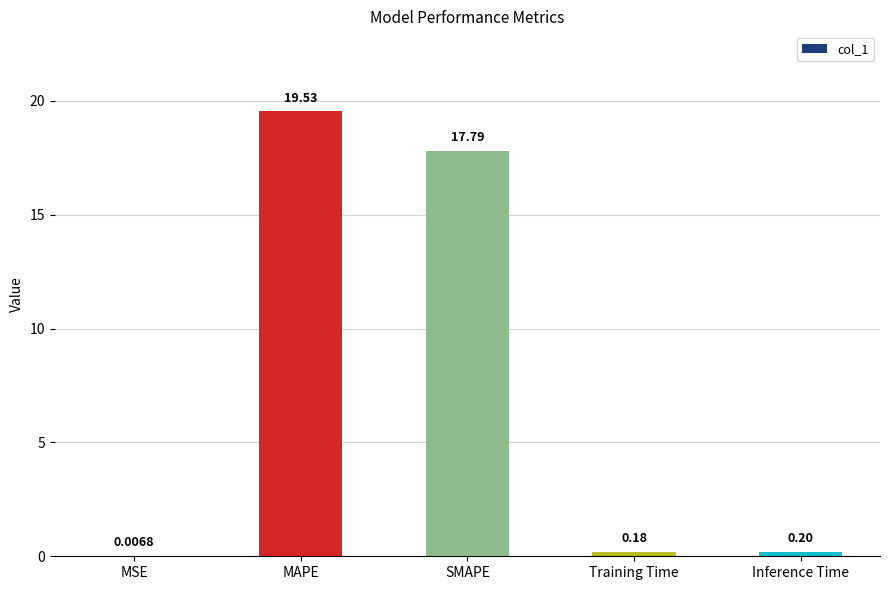

What is the change in value from MSE to MAPE?

+19.5